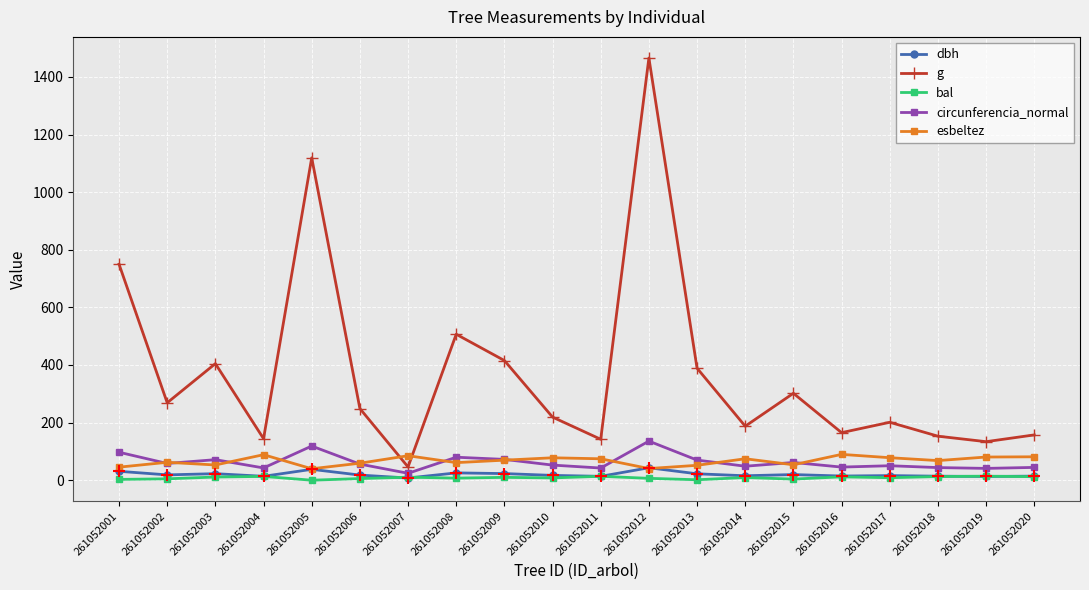

Between 261052009 and 261052014, which series saw the biggest shift?

g